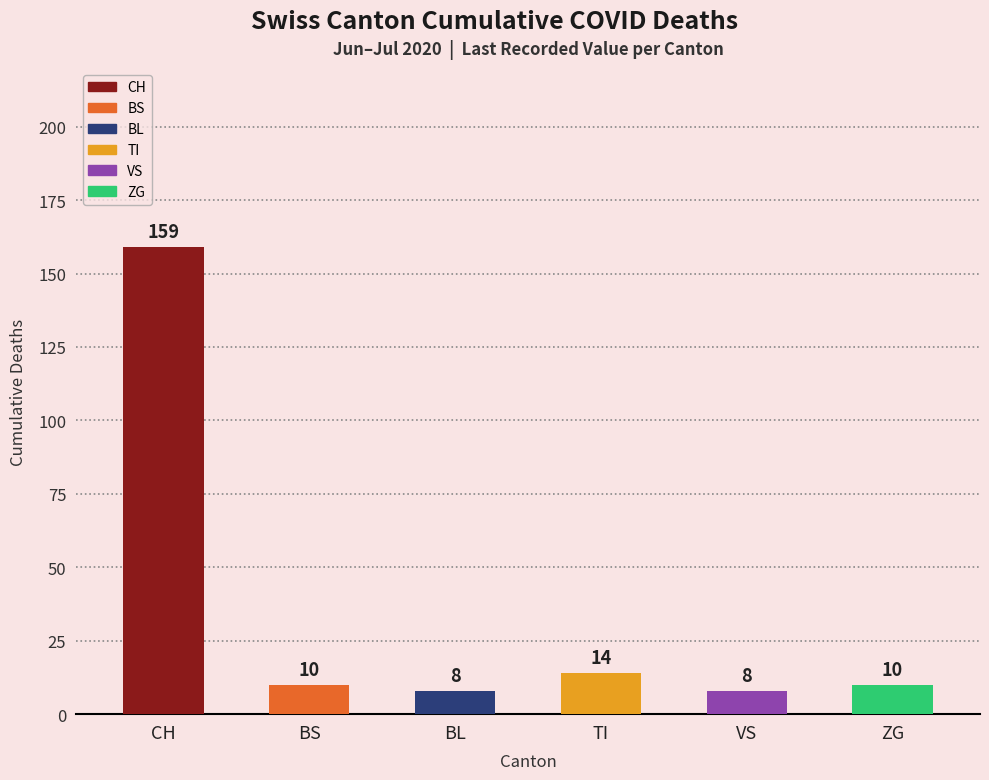

Which category has the lowest value across all series?

BL